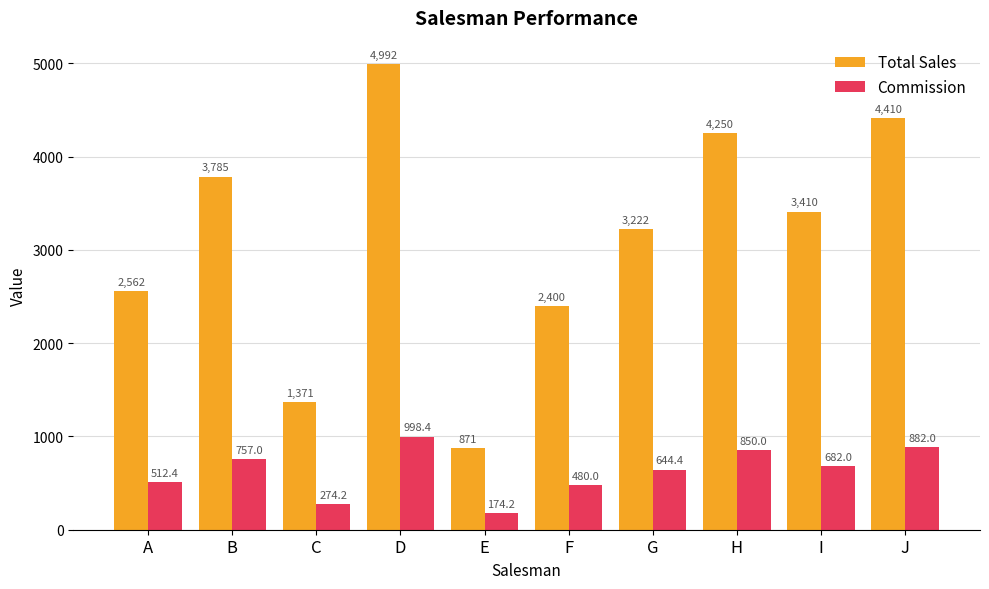

Is the value of Total Sales at E greater than the value of Commission at A?

Yes